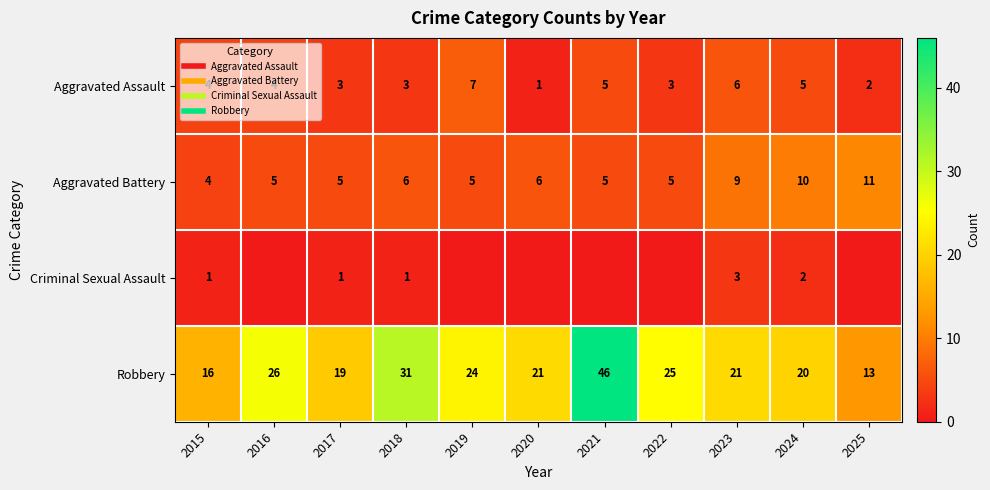

What is the sum of all Criminal Sexual Assault values?

8